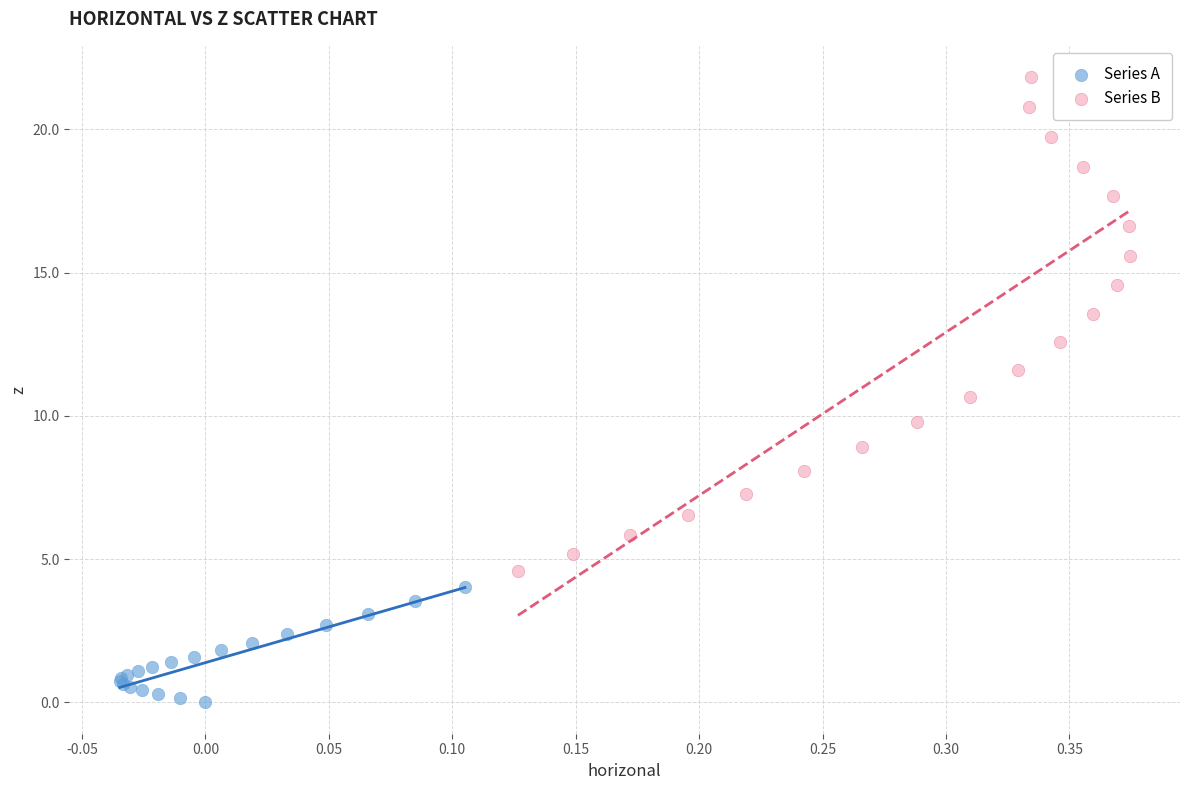

What are all the series names shown in the legend?

Series A, Series B